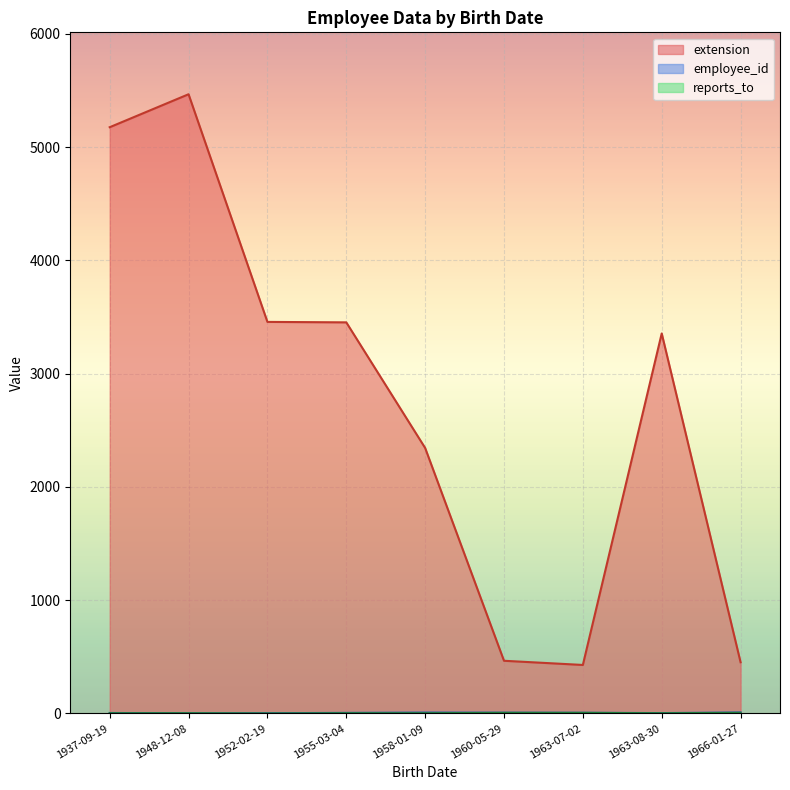

What is the difference between the extension values at 1955-03-04 and 1937-09-19?

1723